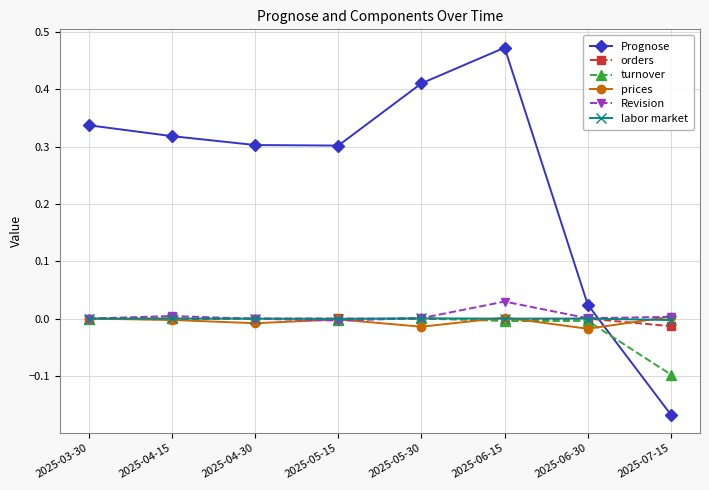

What is the label of the 2nd point from the left?

2025-04-15